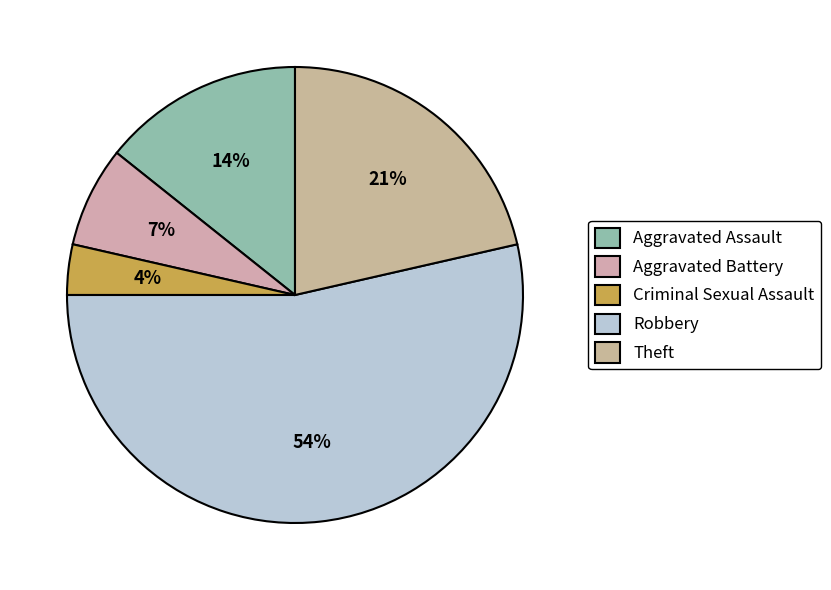

Count the number of slices in the pie.

5